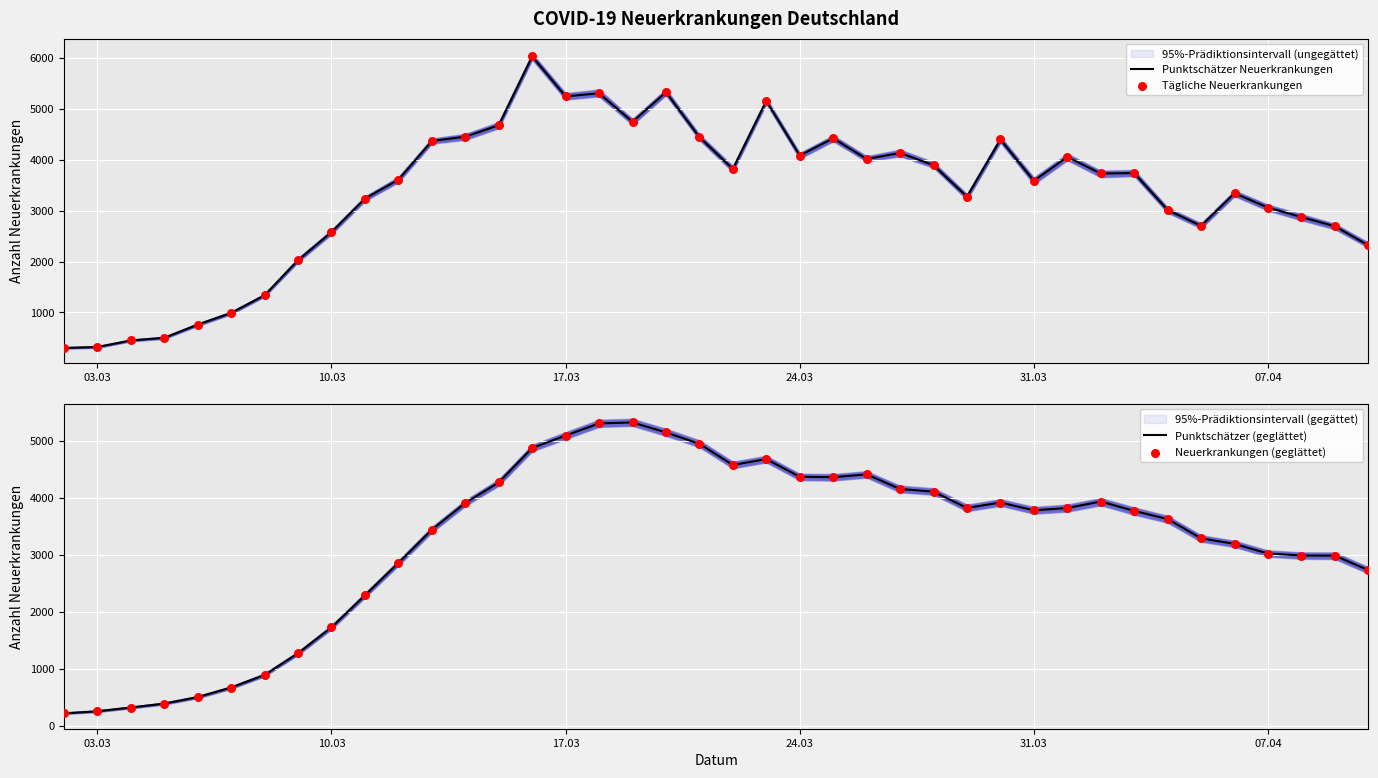

Which series has the widest spread of Y values?

Punktschätzer Neuerkrankungen